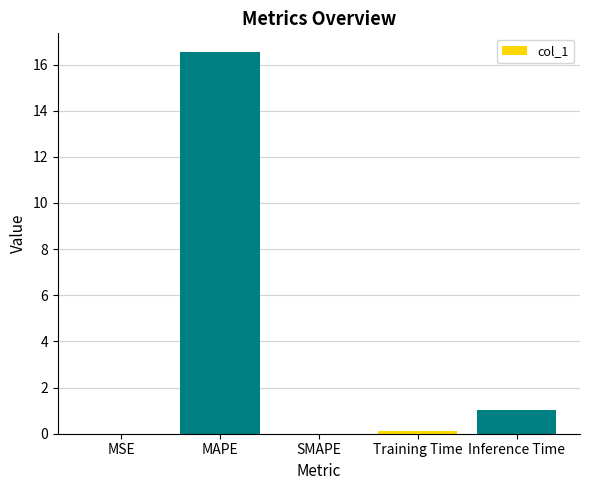

True or false: the data shows 0.0 at MSE.

True